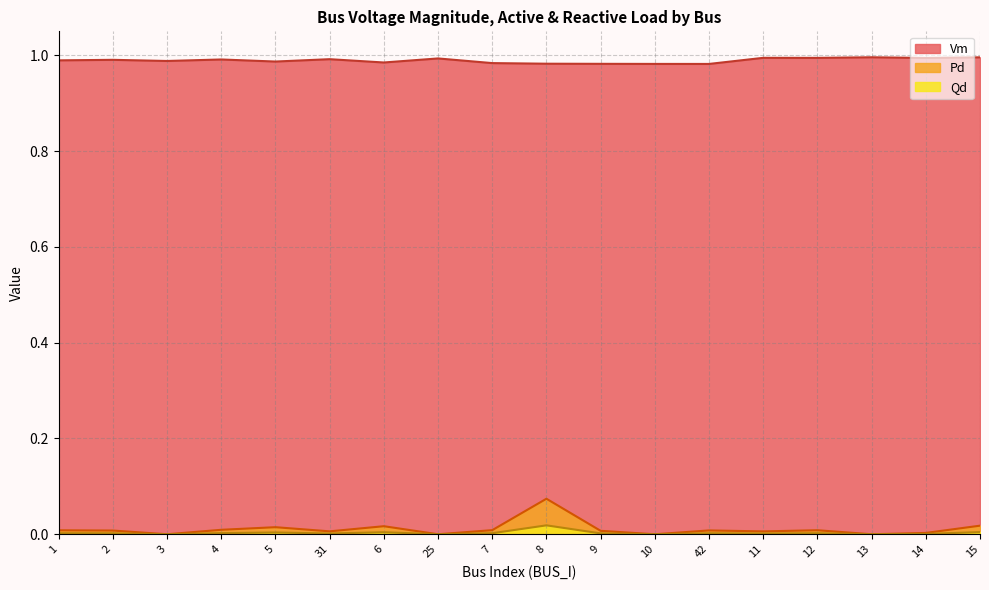

What is the sum of all Vm values?

17.8